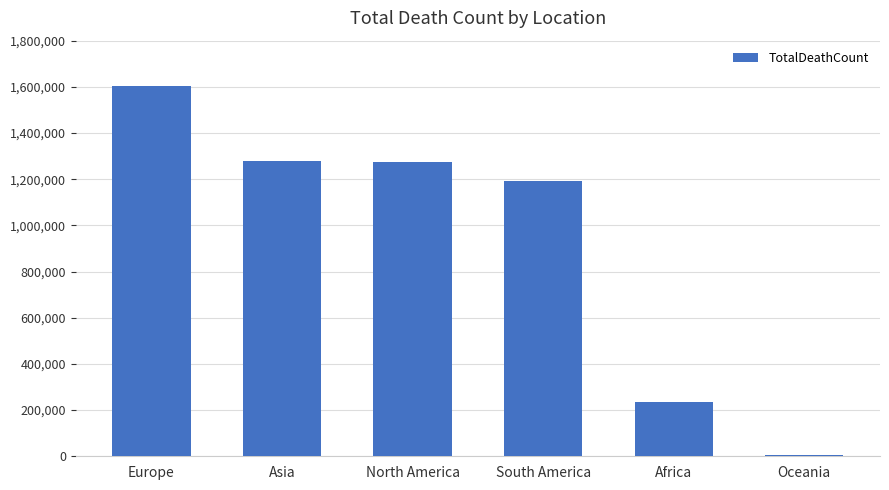

The value at Africa is 382489. True or false?

False